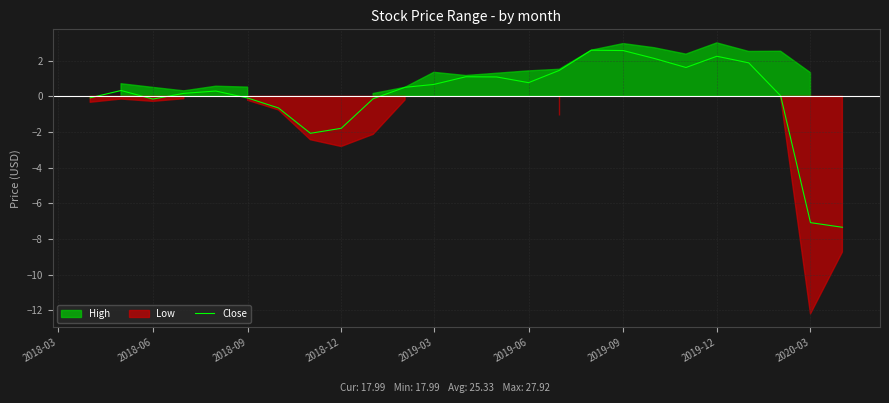

The Close series shows 0.7 at 2019-03. True or false?

True